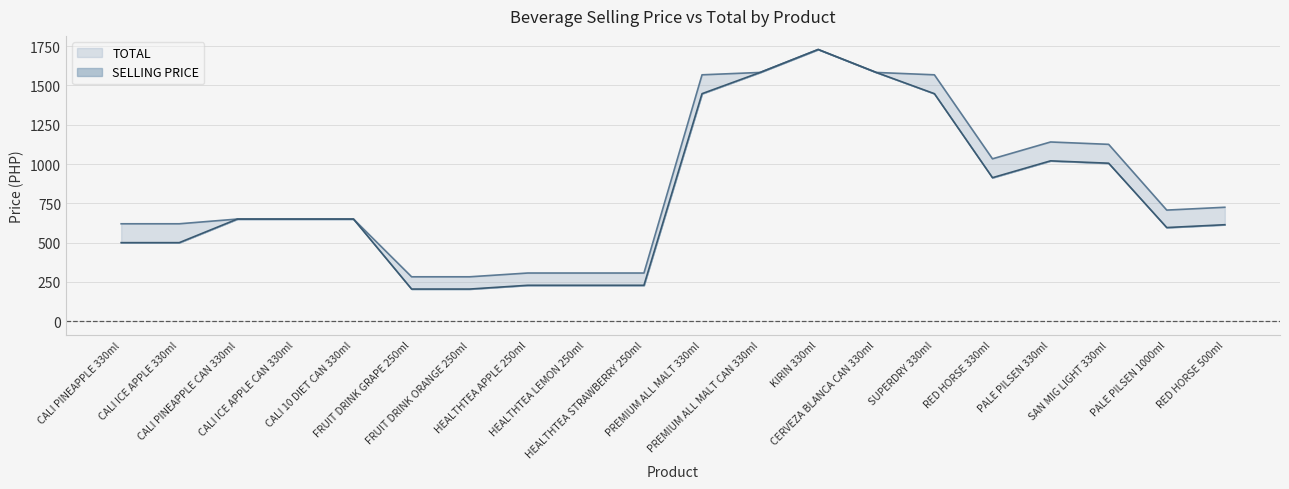

Reading left to right, what are all the values shown in this chart?

SELLING PRICE: 500	500	650	650	650	205	205	229	229	229	1447	1582	1728	1582	1447	913	1020	1005	596	614
TOTAL: 620	620	650	650	650	283	283	307	307	307	1567	1582	1728	1582	1567	1033	1140	1125	707	725